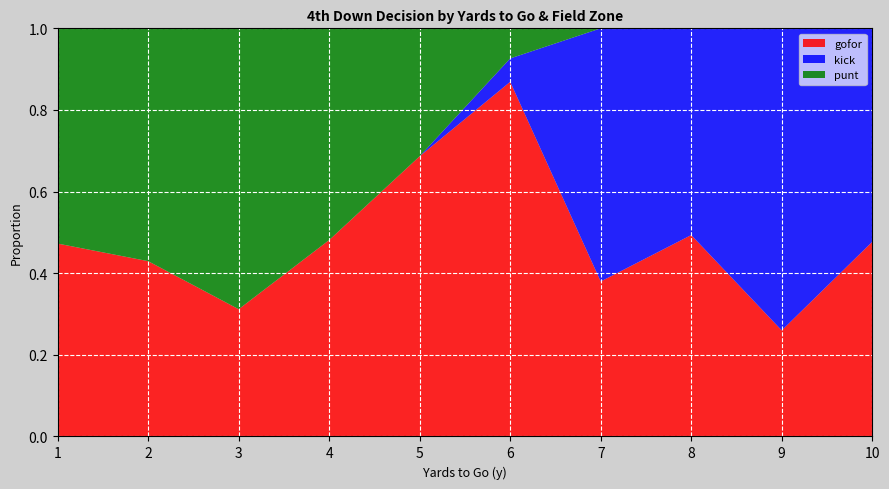

What is the total value across all series at 3?

1.0